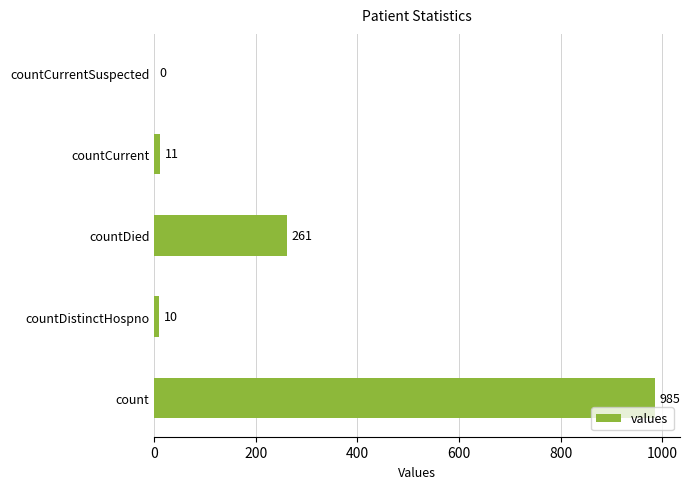

What is the change in value from countDied to countCurrentSuspected?

-261